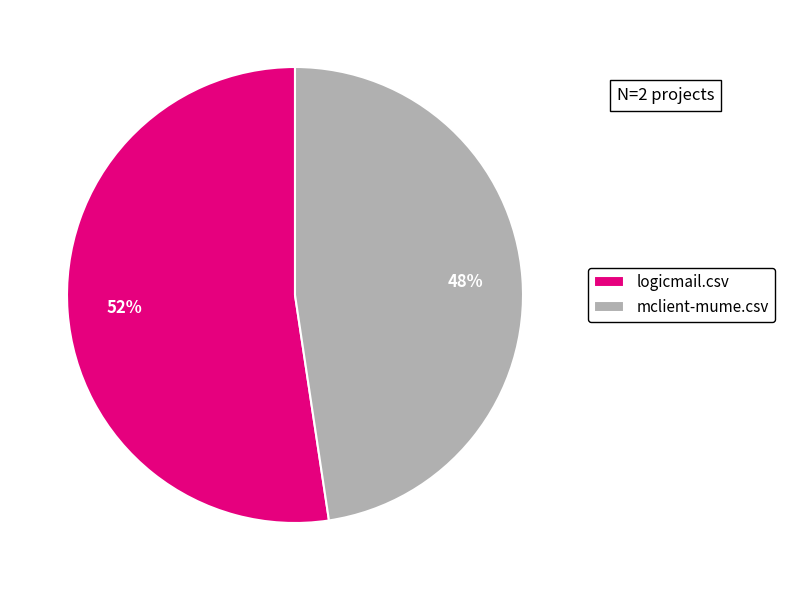

Rank the categories by value from lowest to highest.

mclient-mume.csv, logicmail.csv